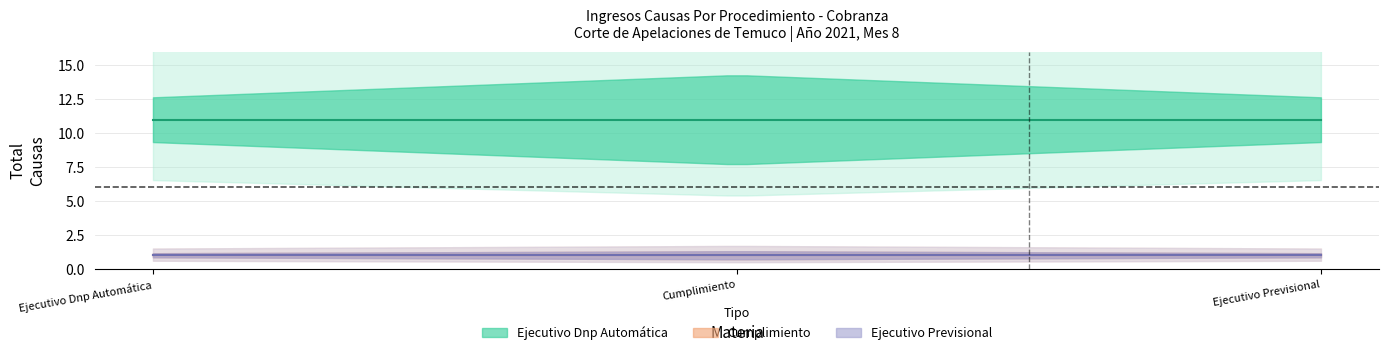

True or false: Ejecutivo Previsional has a value of 2 at Año/Mes.

False